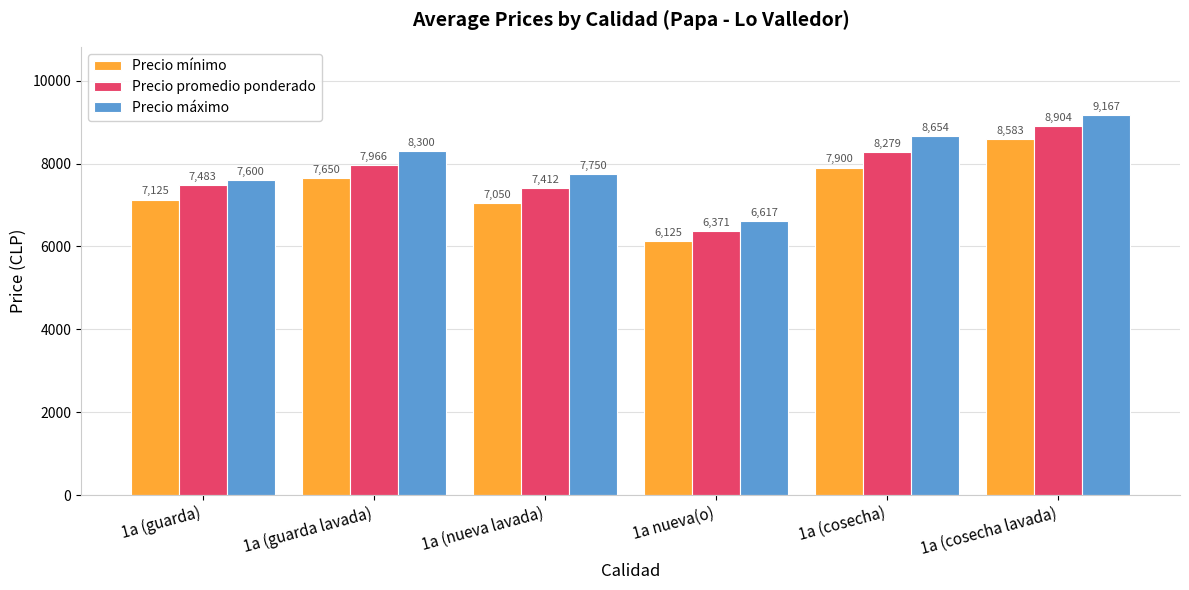

What is the value of the Precio mínimo bar at the 6th from the left?

8583